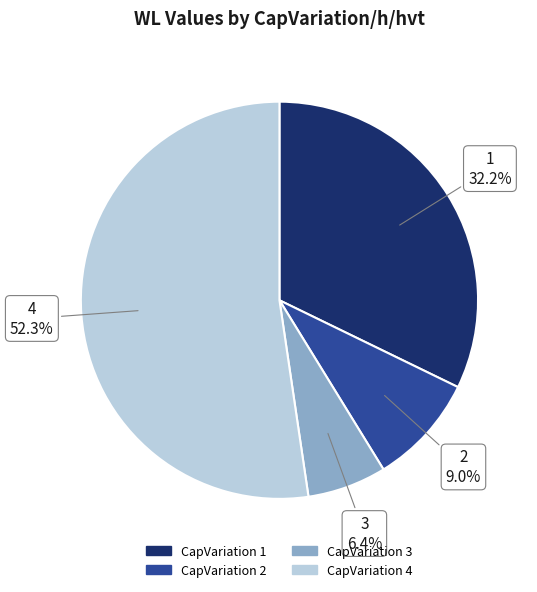

How many slices are in this pie chart?

4